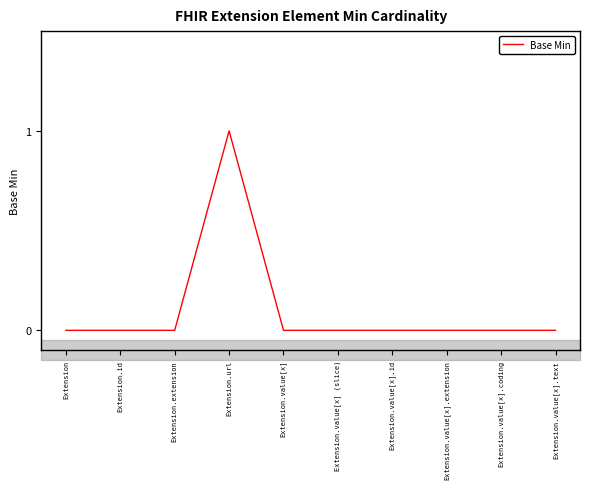

How many lines are shown in the chart?

1